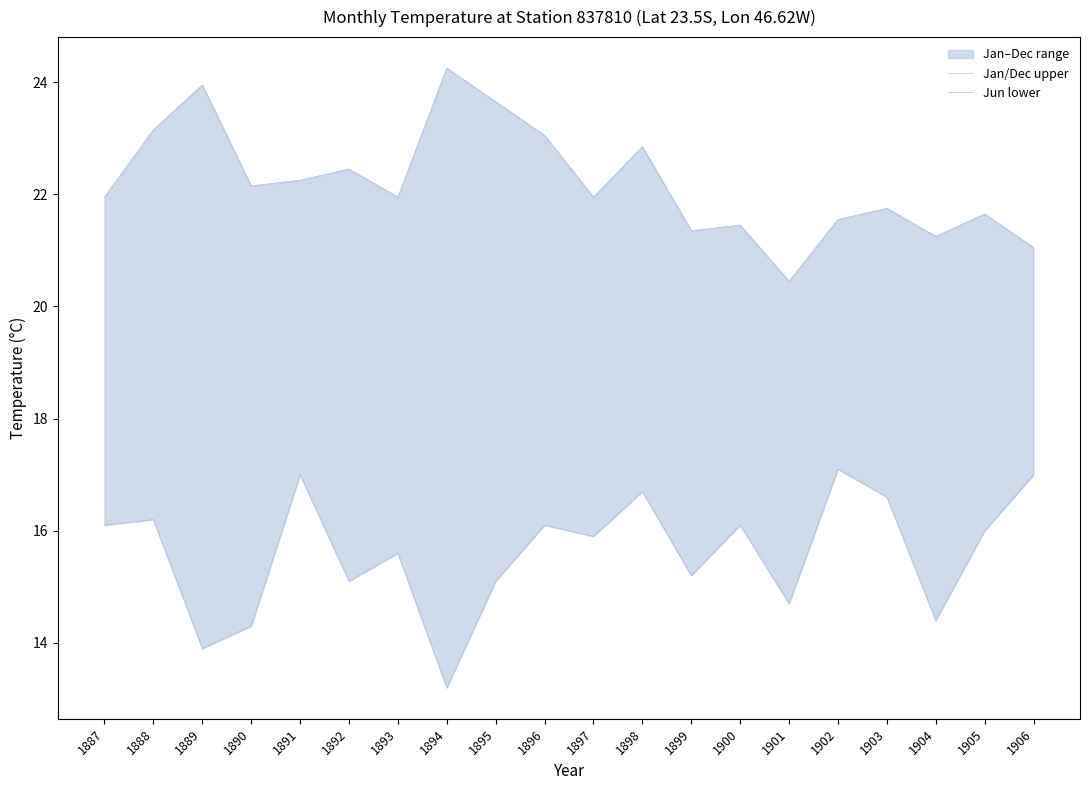

Rank the categories by Jun lower value from highest to lowest.

1902, 1891, 1906, 1898, 1903, 1888, 1887, 1896, 1900, 1905, 1897, 1893, 1899, 1892, 1895, 1901, 1904, 1890, 1889, 1894